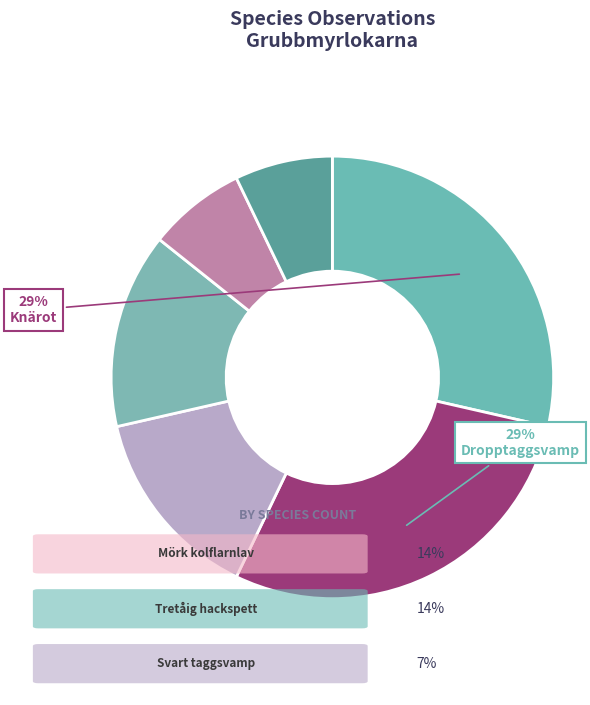

Which slice is the largest?

Knärot